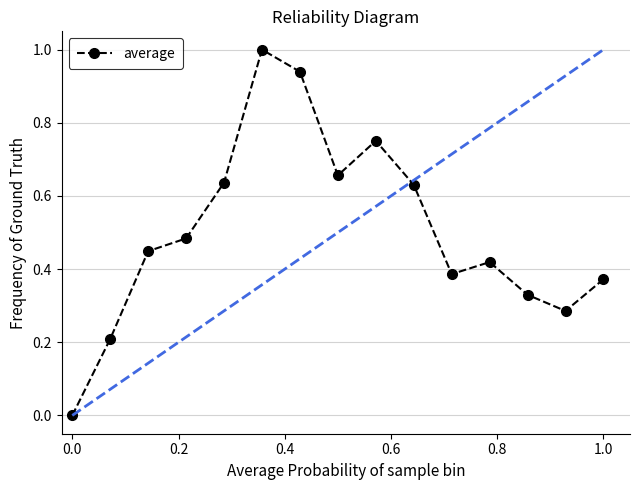

What is the difference between the maximum and minimum values?

1.0